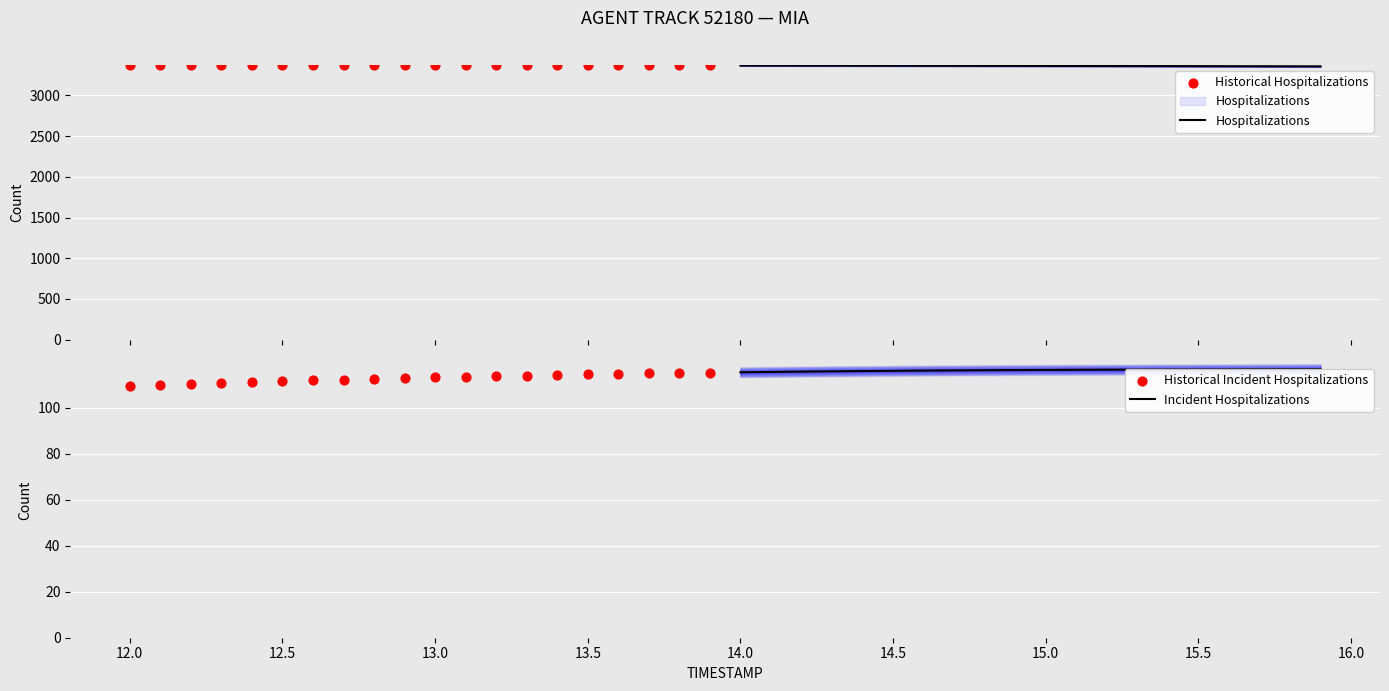

Is the value of Hospitalizations at 12 greater than the value of Historical Hospitalizations at 19?

No